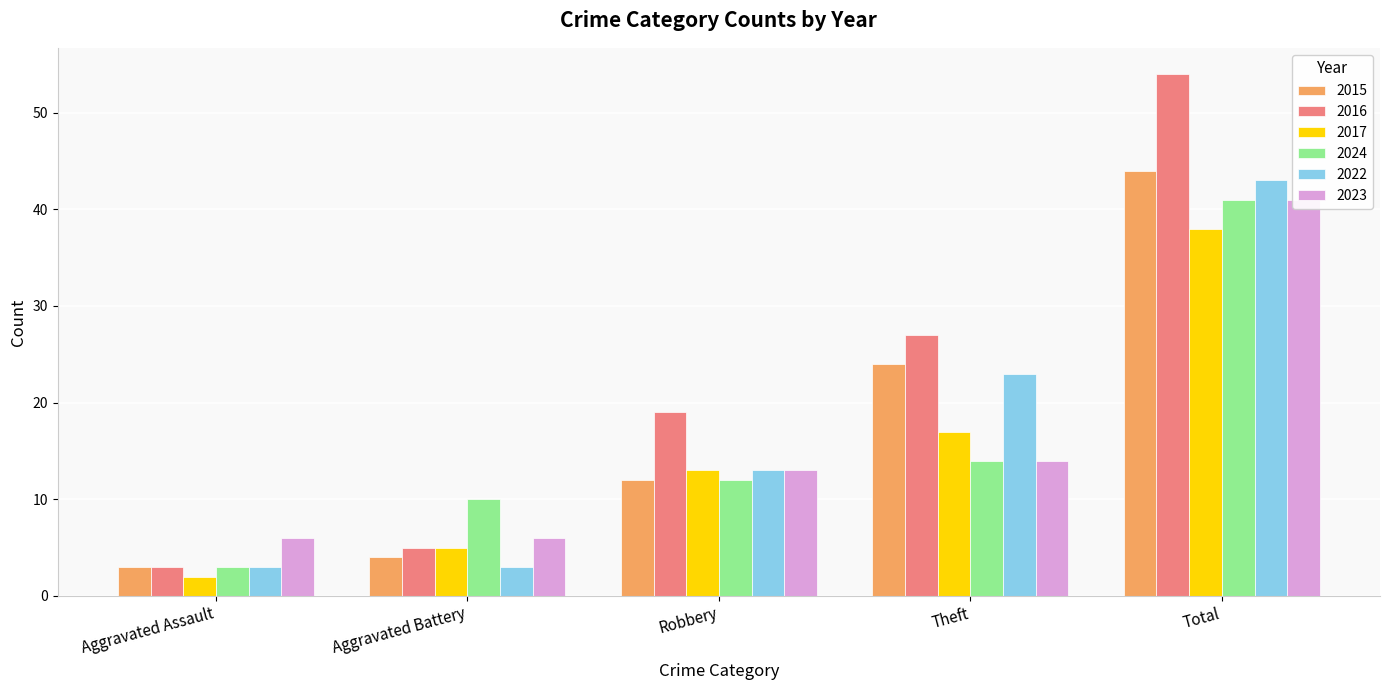

Reading left to right, list all the values displayed in this chart.

2015: 3	4	12	24	44
2016: 3	5	19	27	54
2017: 2	5	13	17	38
2024: 3	10	12	14	41
2022: 3	3	13	23	43
2023: 6	6	13	14	41